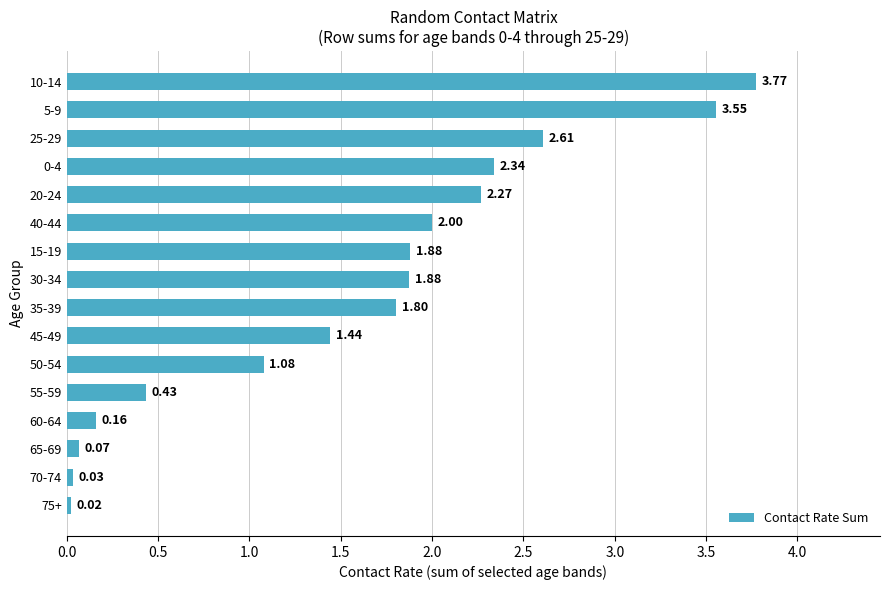

What is the change in value from 55-59 to 25-29?

+2.2